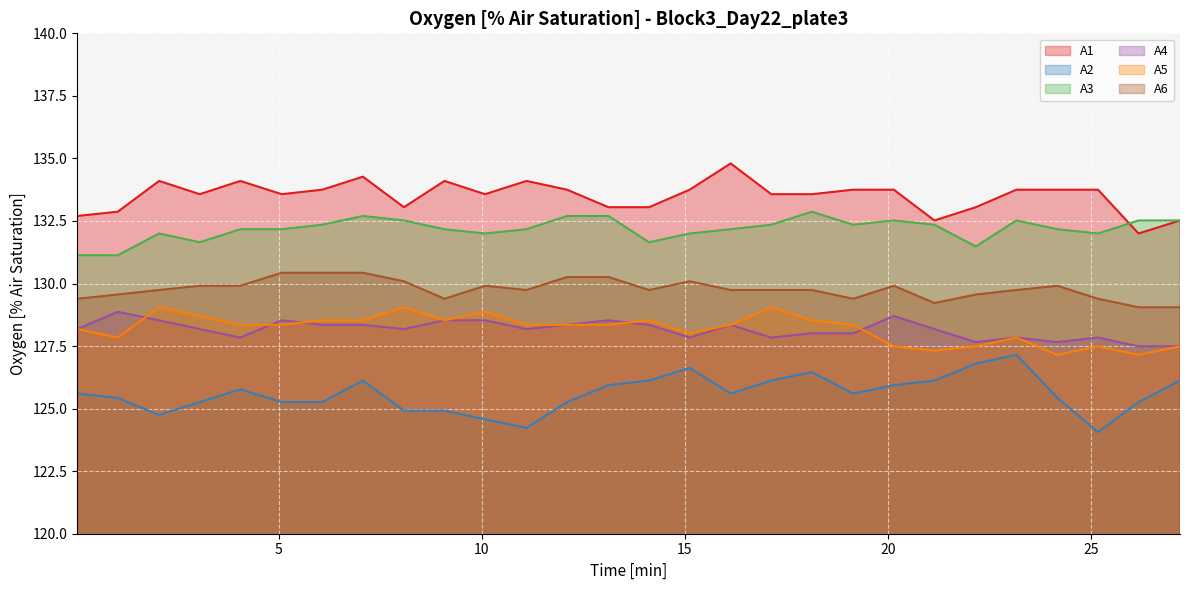

At which category does A1 reach its first local valley?

3.05